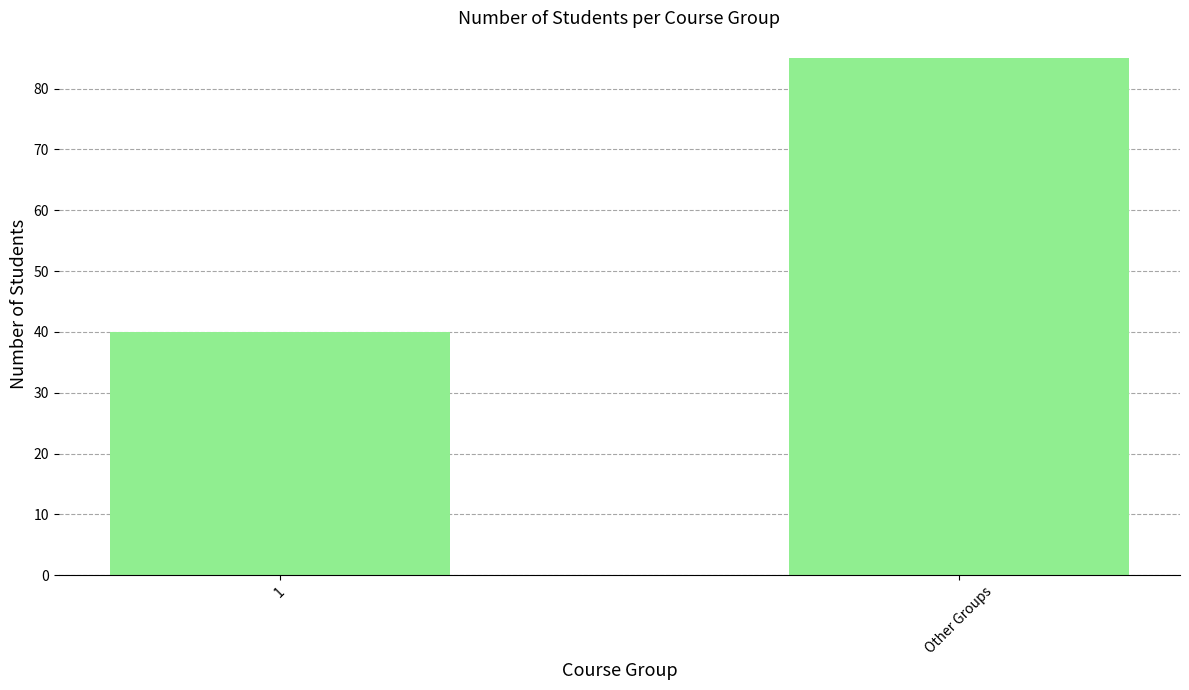

What is the change in value from 1 to Other Groups?

+45